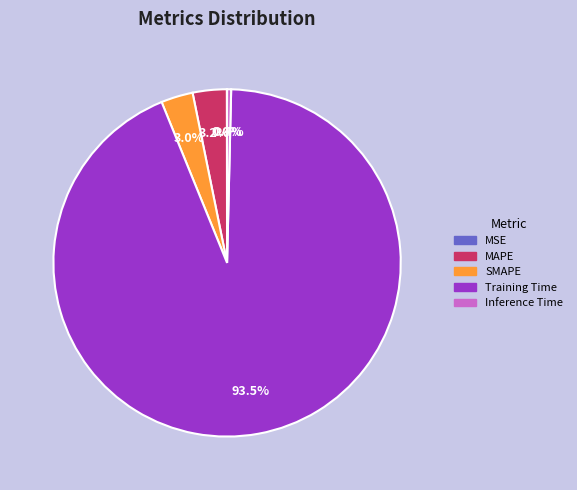

Is there a majority slice in this chart?

Yes